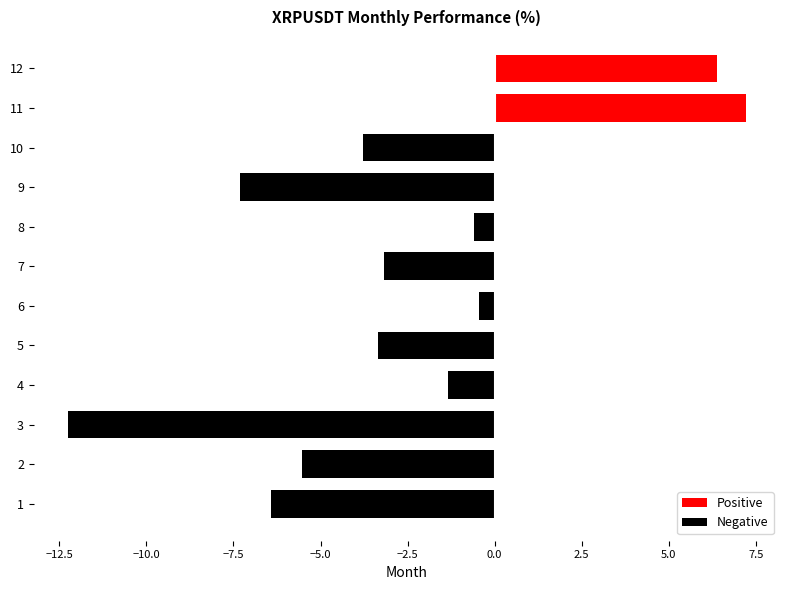

What is the change in value from 4 to 10?

-2.4